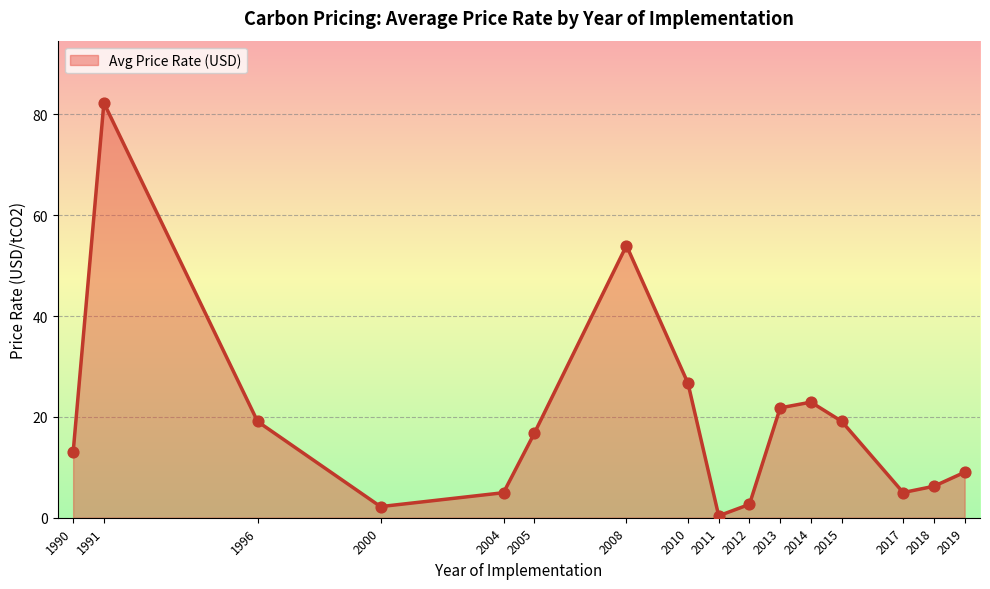

What is the ratio of the value at 2019 to the value at 2010?

0.3